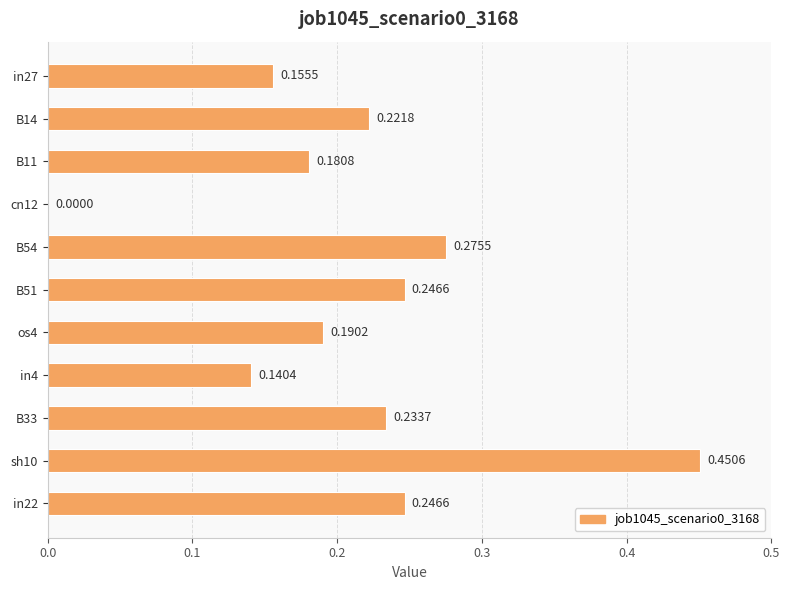

What is the sum of the values at in4 and B54?

0.4